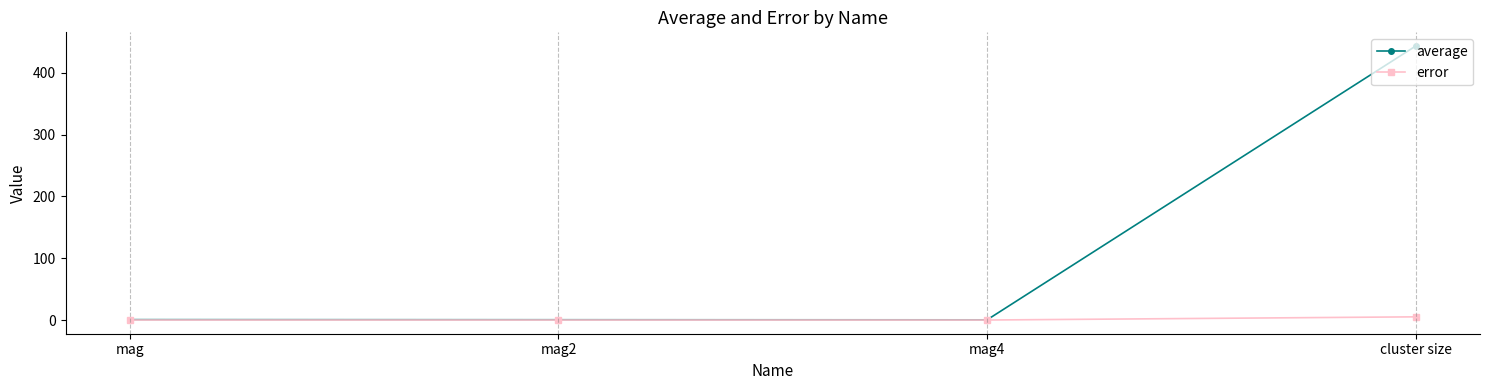

What is the highest value of the error series?

5.2